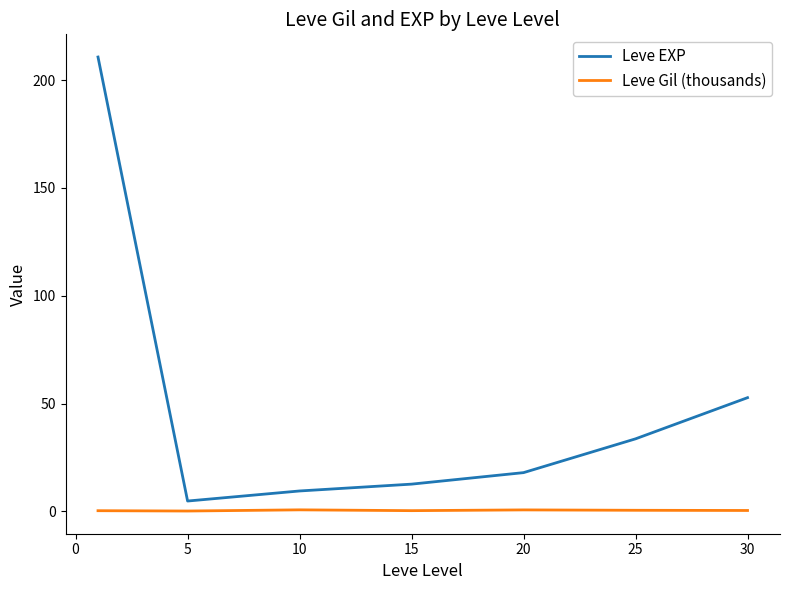

Rank the series by their maximum value, from highest to lowest.

Leve EXP, Leve Gil (thousands)